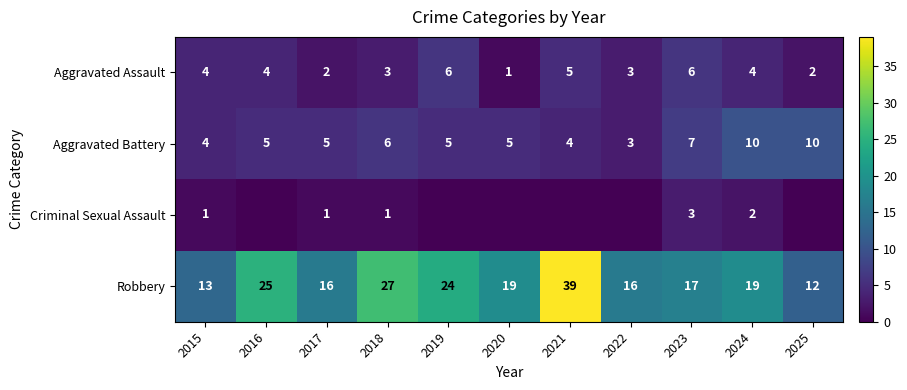

How many values in the Aggravated Assault series are below 4?

5